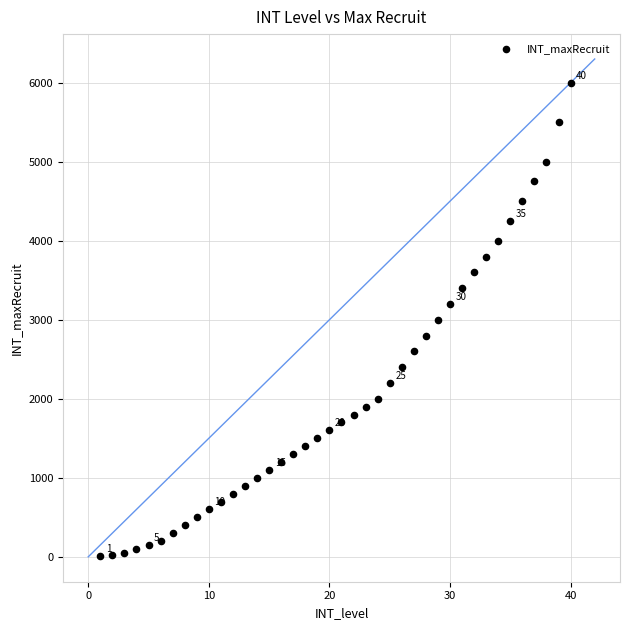

What is the range of X values (max minus min)?

39